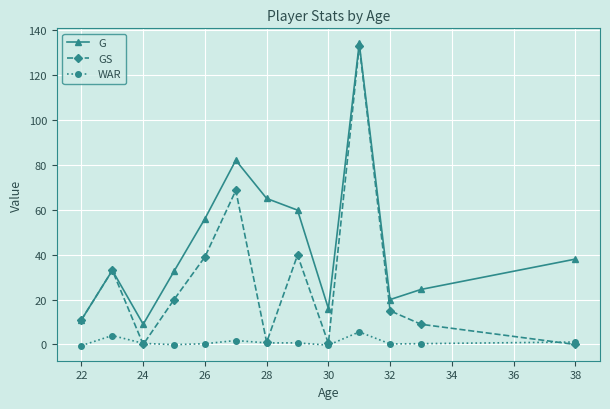

What is the greatest value displayed?

134.0